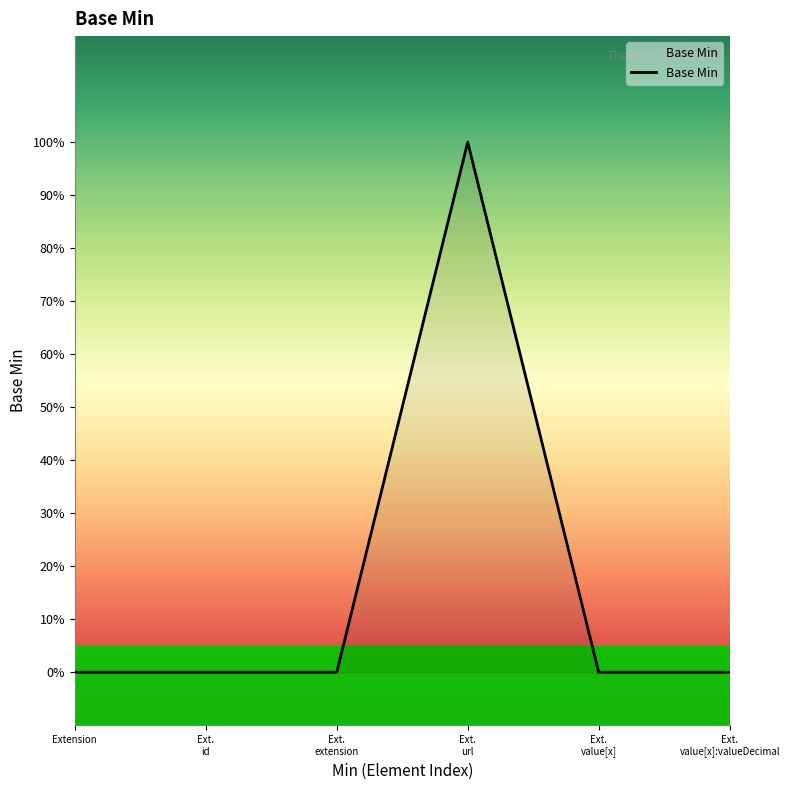

Is this an area chart (filled region under the line)?

Yes